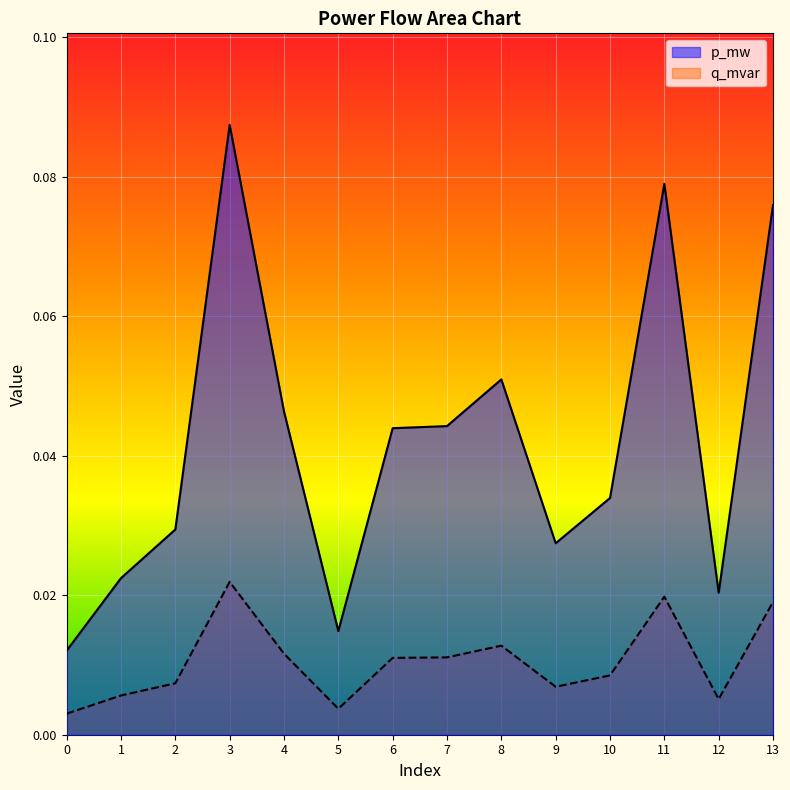

Between 3 and 4, which series saw the biggest shift?

p_mw